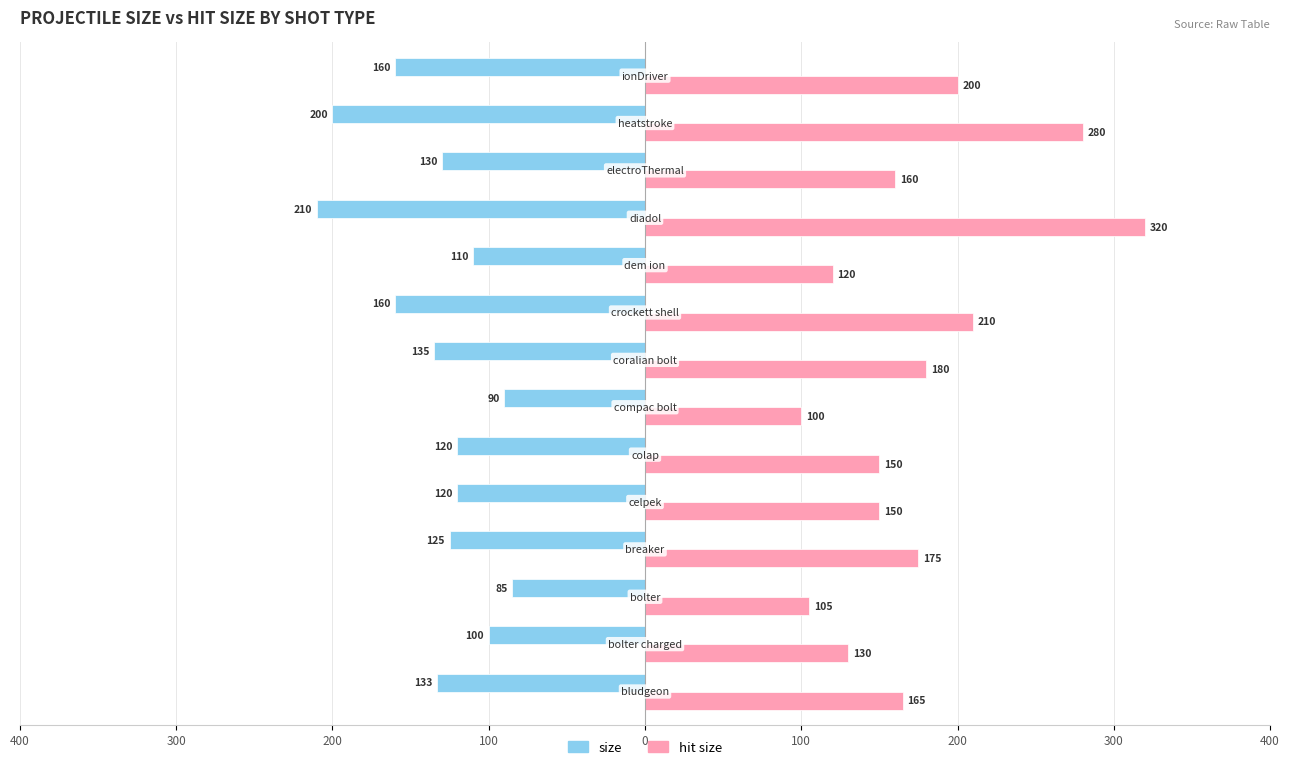

What is the difference between the maximum and minimum values in the hit size series?

220